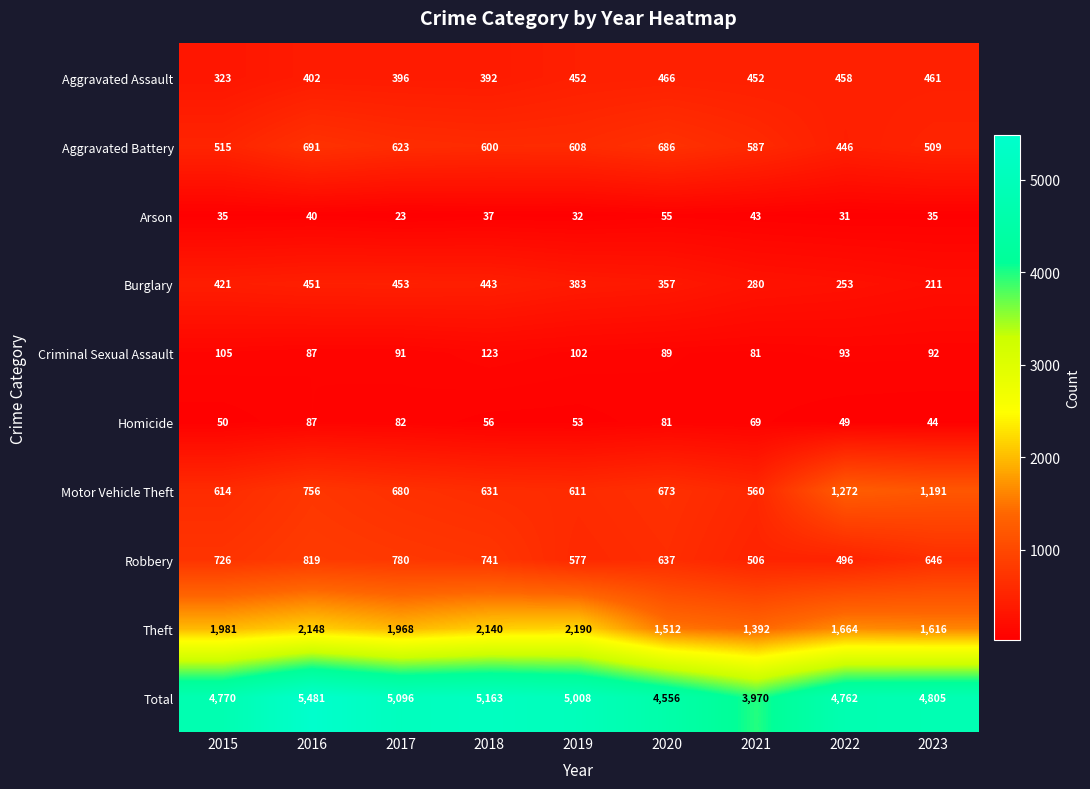

What is the average value of the Aggravated Assault series?

422